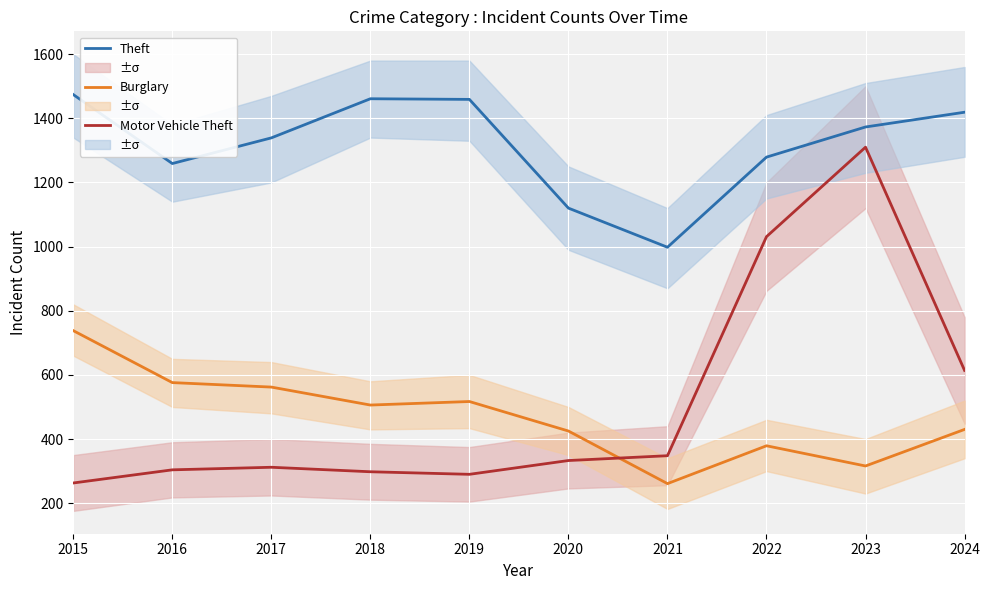

What is the sum of the Burglary values at 2015 and 2023?

1054